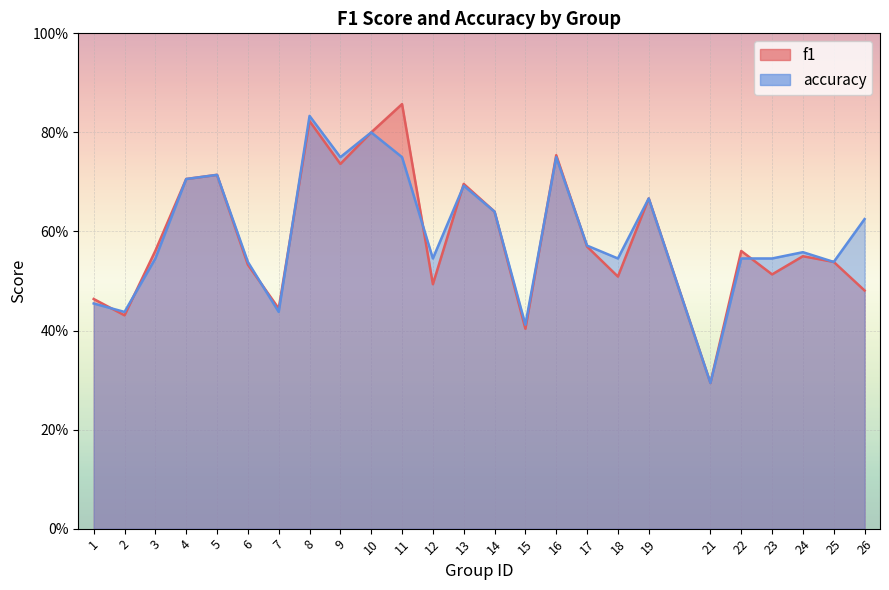

List the series in order of their overall mean, highest first.

accuracy, f1